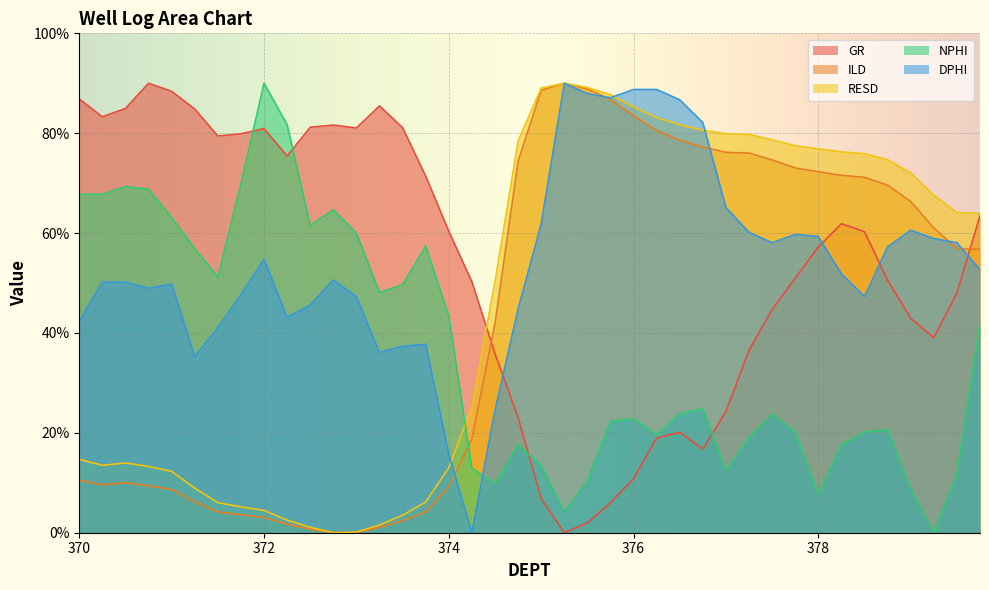

The value of GR at 375.5 is 2.0. True or false?

True